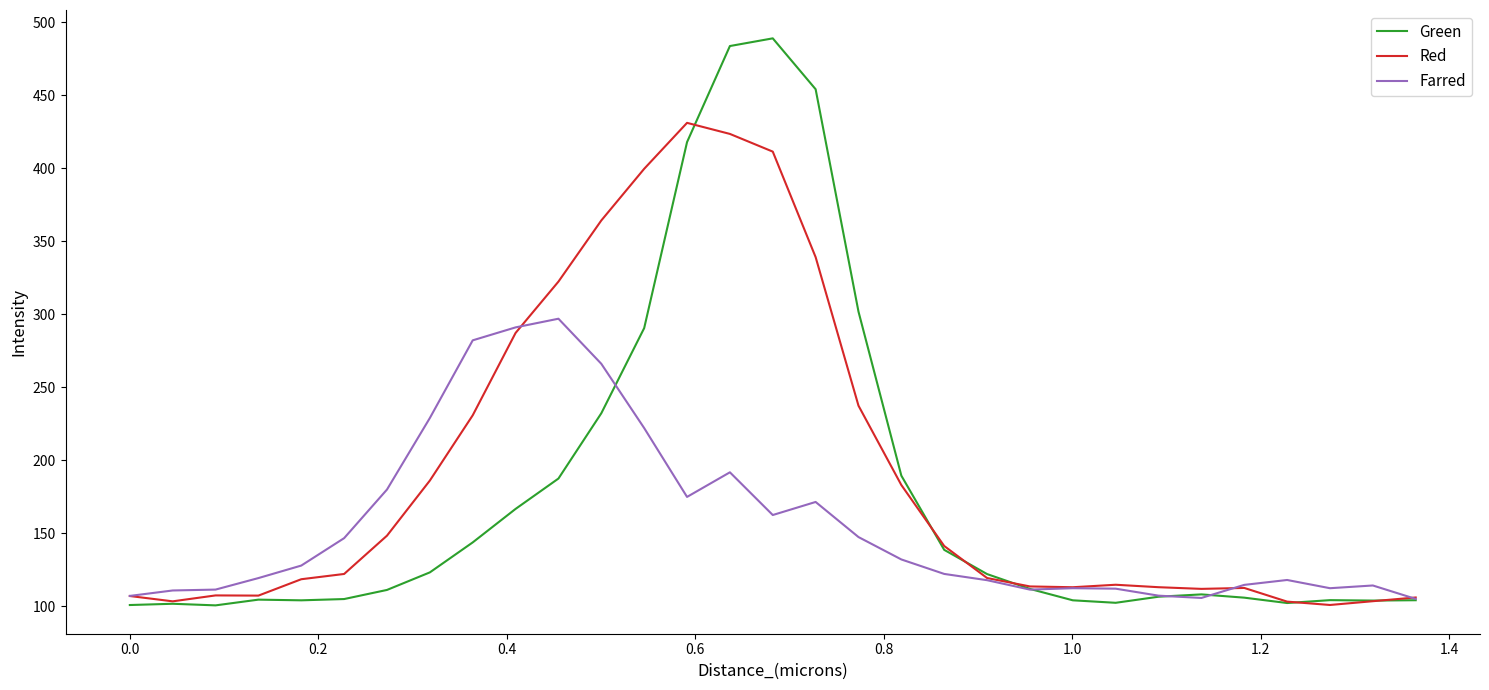

List the series in order of their peak value, lowest first.

Farred, Red, Green